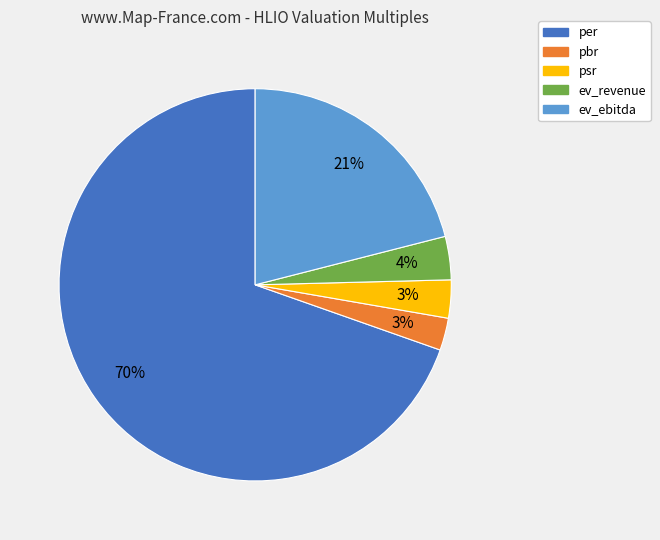

True or false: ev_ebitda accounts for 16% of the total.

False